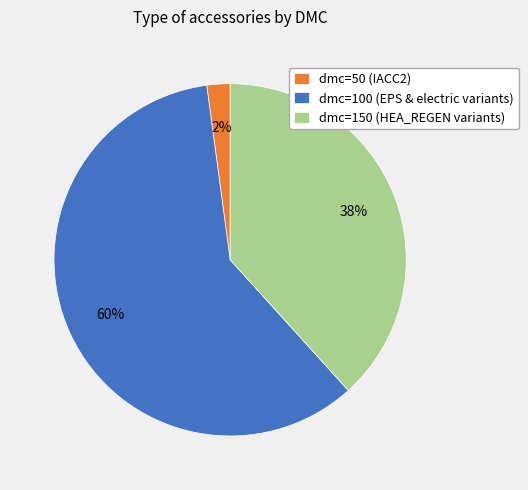

Which slice is the largest?

dmc=100 (EPS & electric variants)